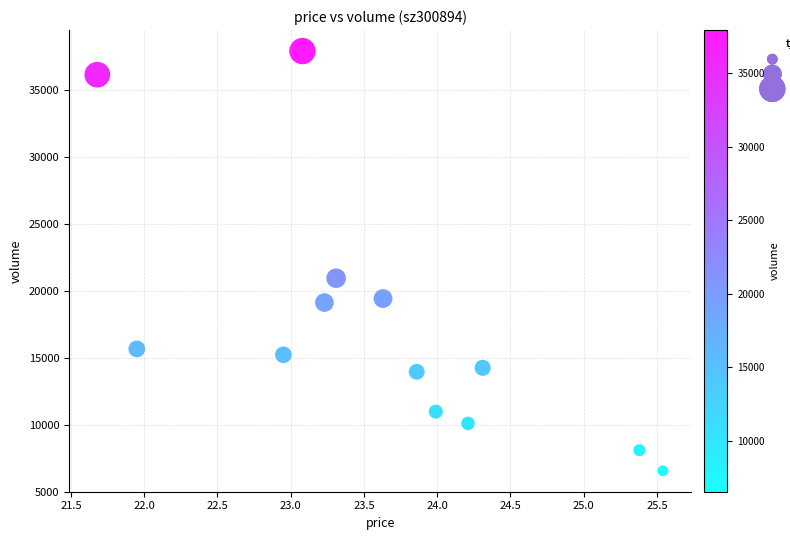

What Y value in the scatter plot is closest to 22233?

20940